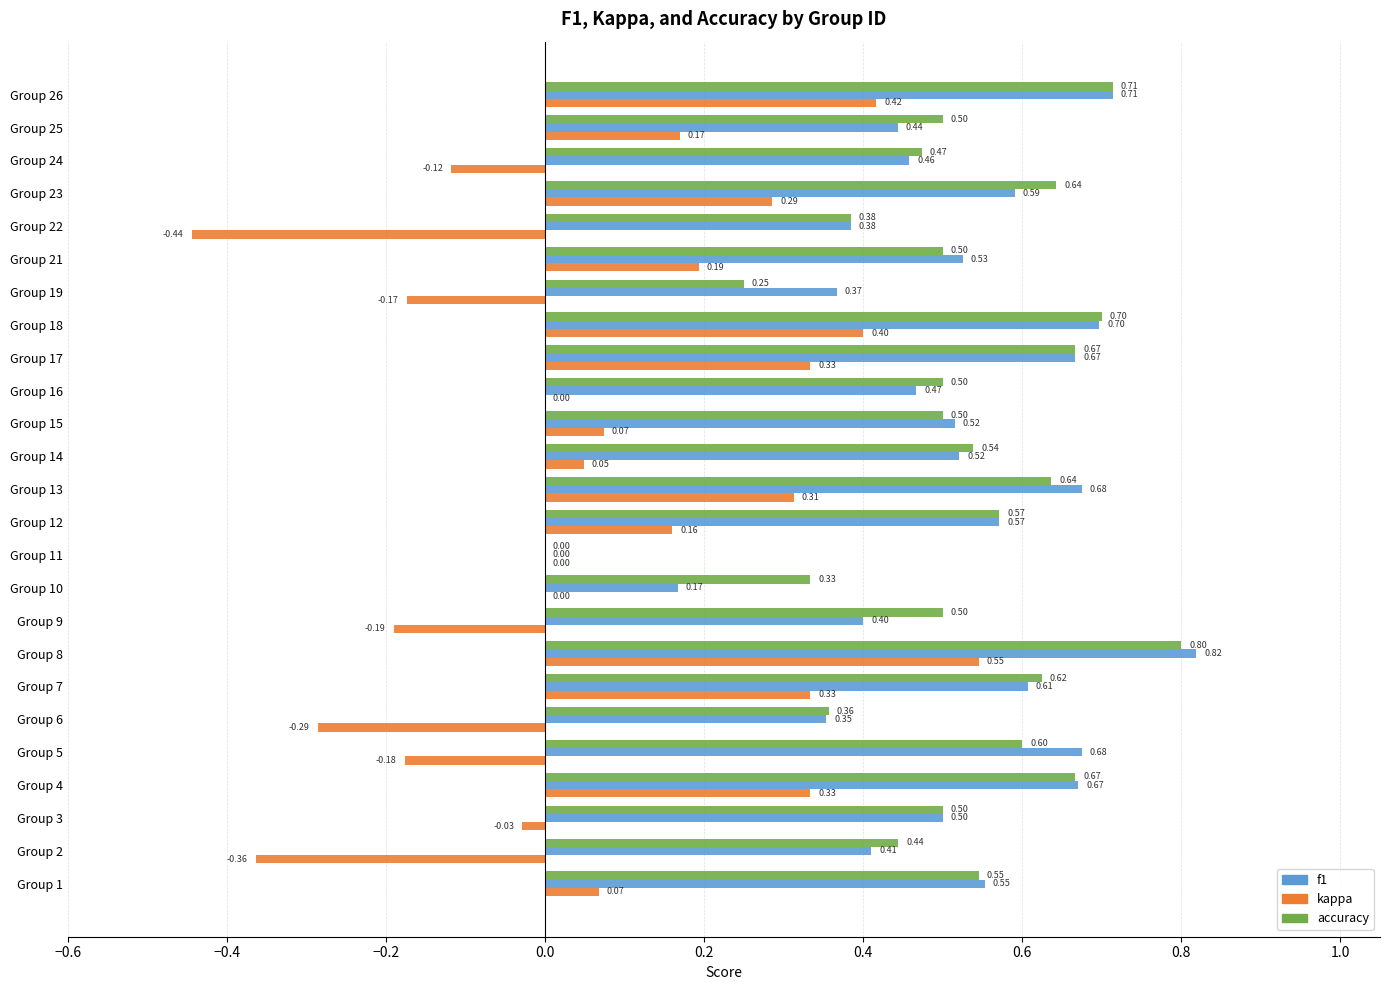

Which series changed the most between Group 1 and Group 12?

kappa